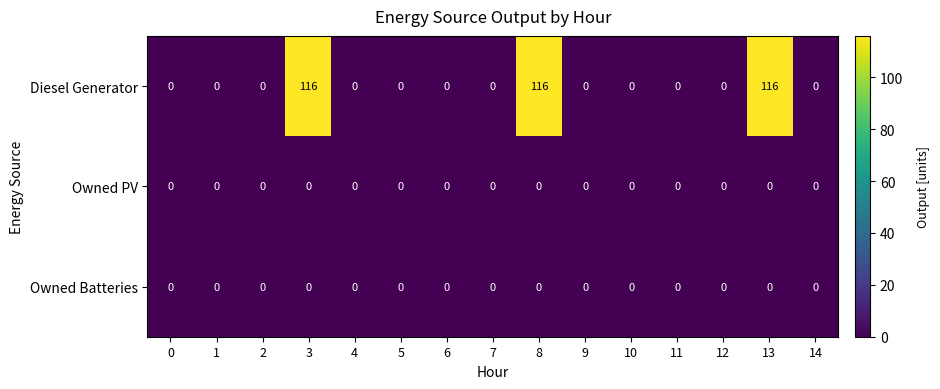

At how many categories does at least one series exceed 45?

3